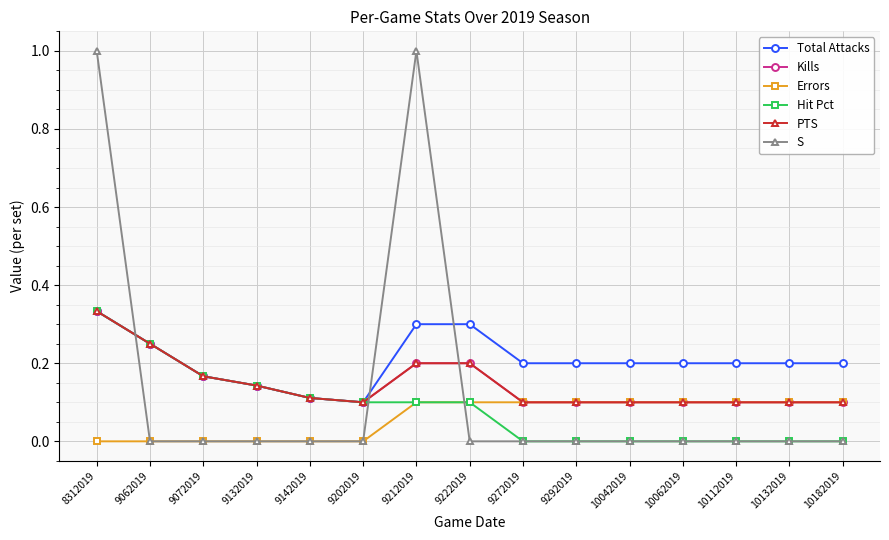

Is this an area chart (filled region under the line)?

No